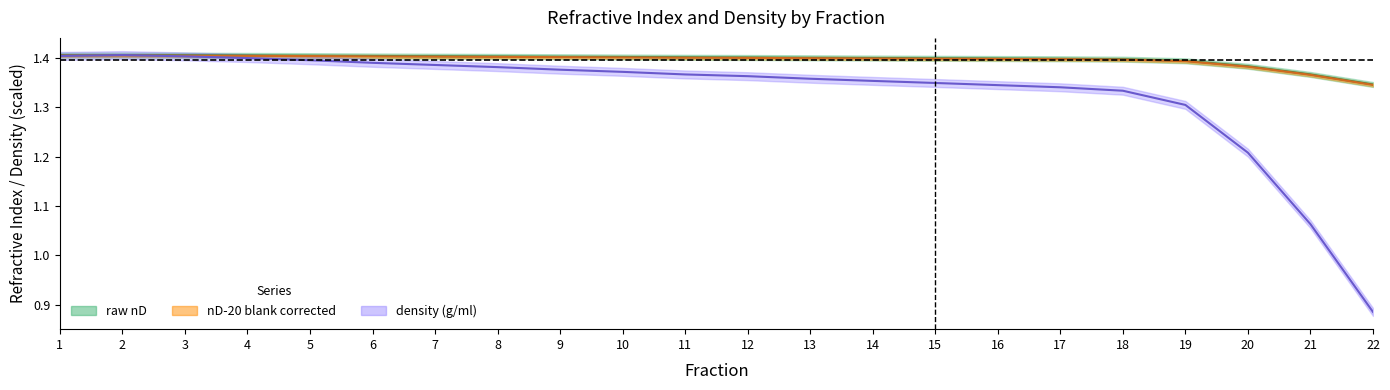

Count the number of categories in the chart.

22